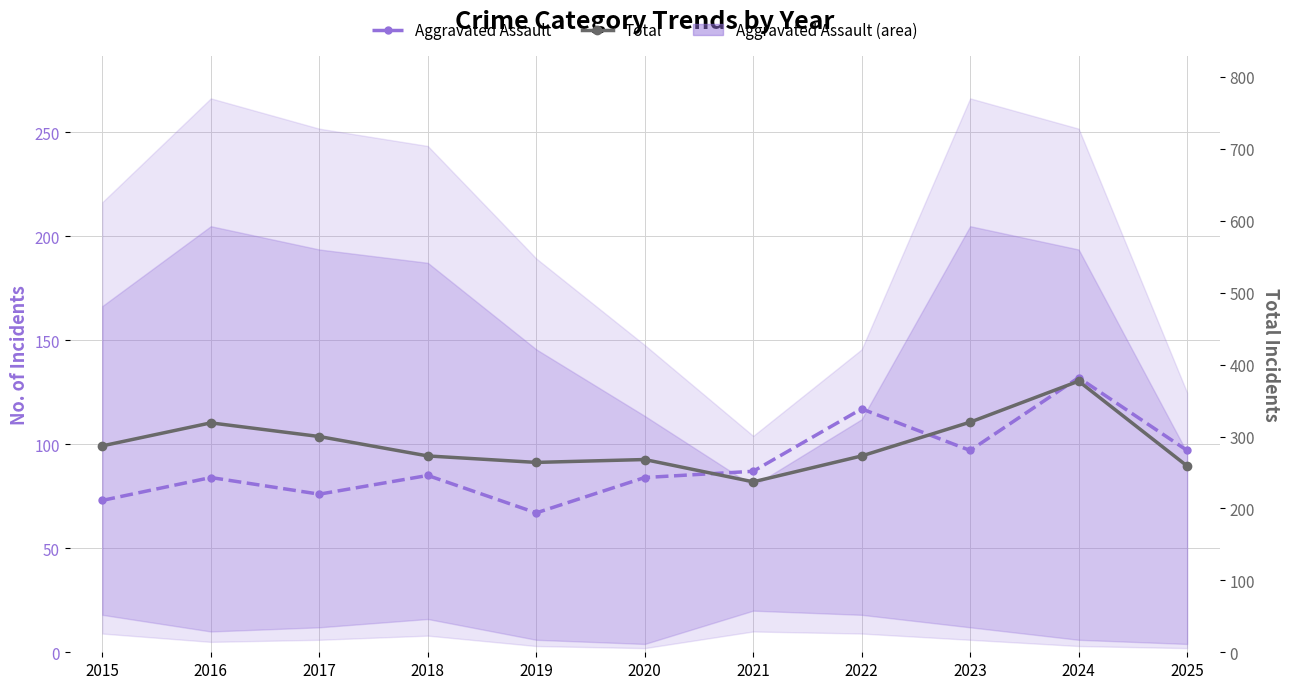

What is the difference between the second highest and minimum values in the Total series?

83